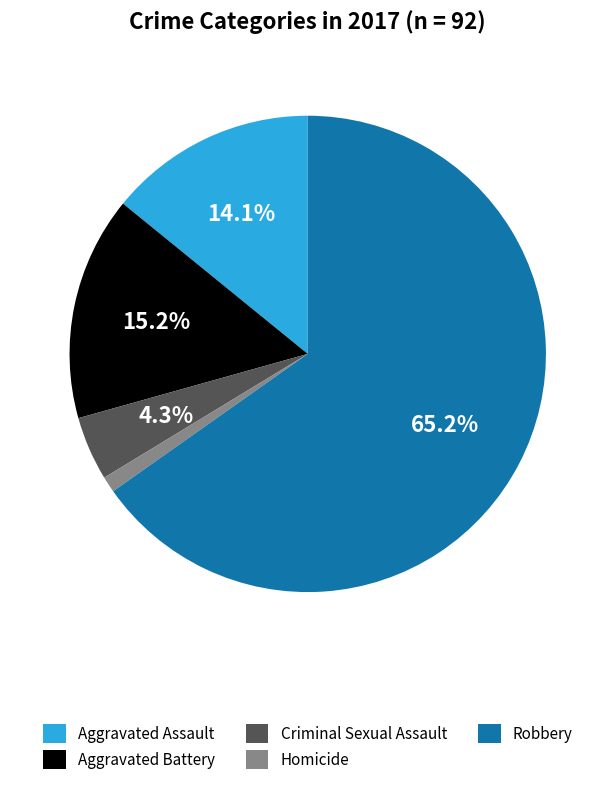

How many segments does this pie chart have?

5